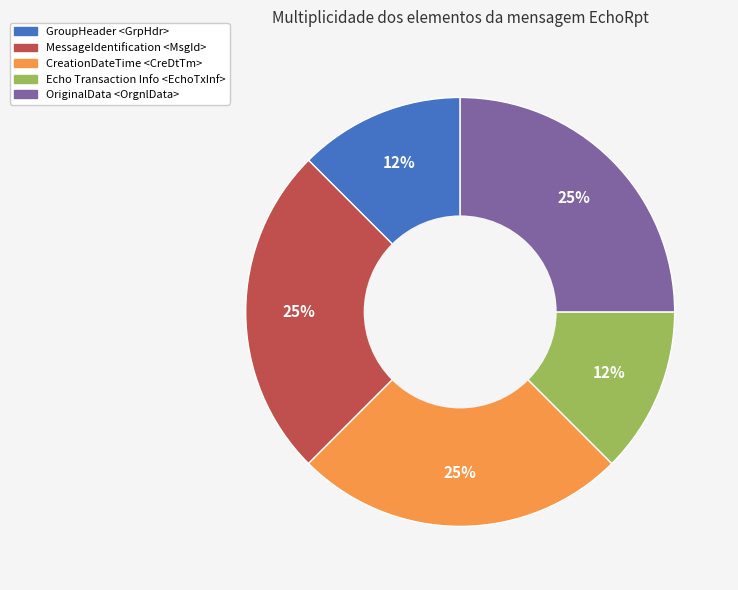

What percentage is the OriginalData <OrgnlData> slice, to the nearest percent?

25%